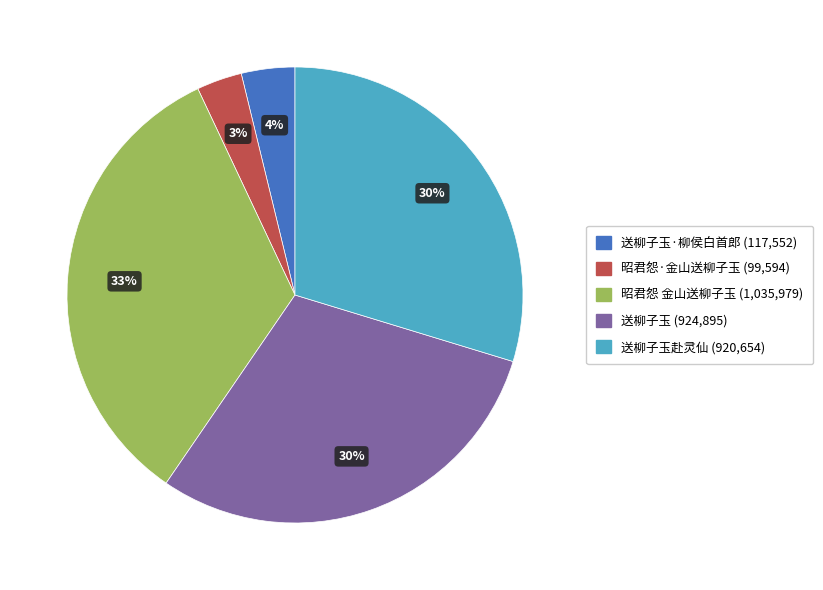

To the nearest percent, what is the difference between the largest and smallest slice percentages?

30%